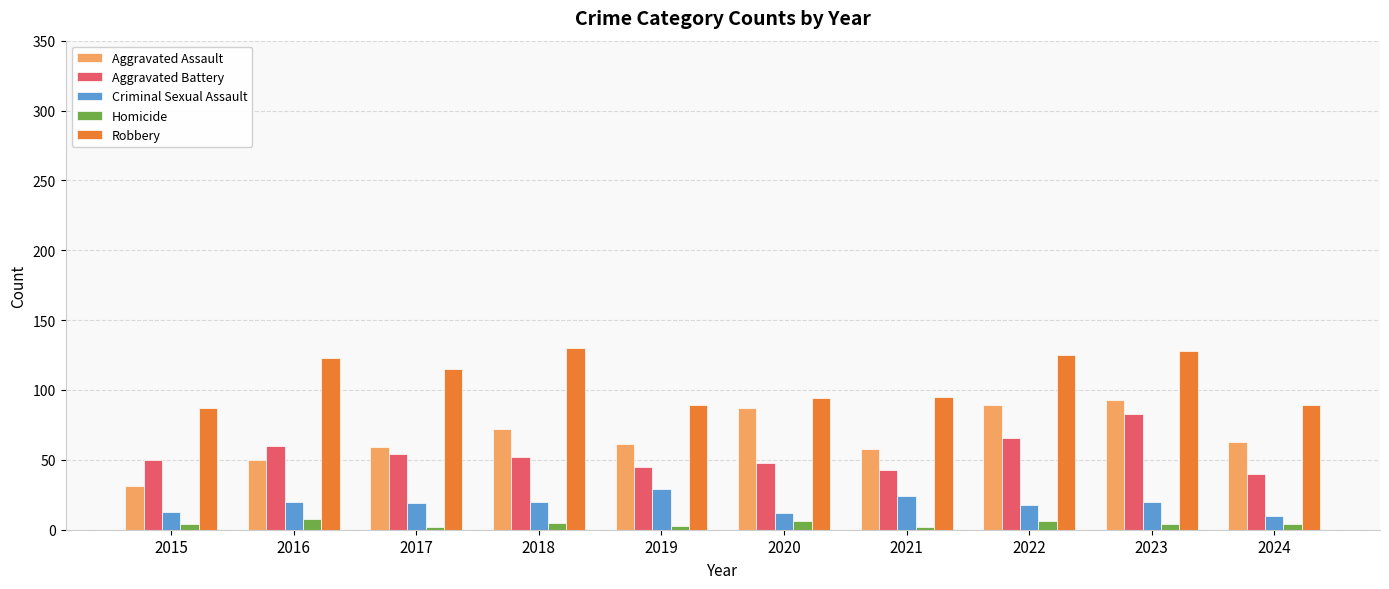

True or false: Aggravated Assault has a value of 31 at 2015.

True